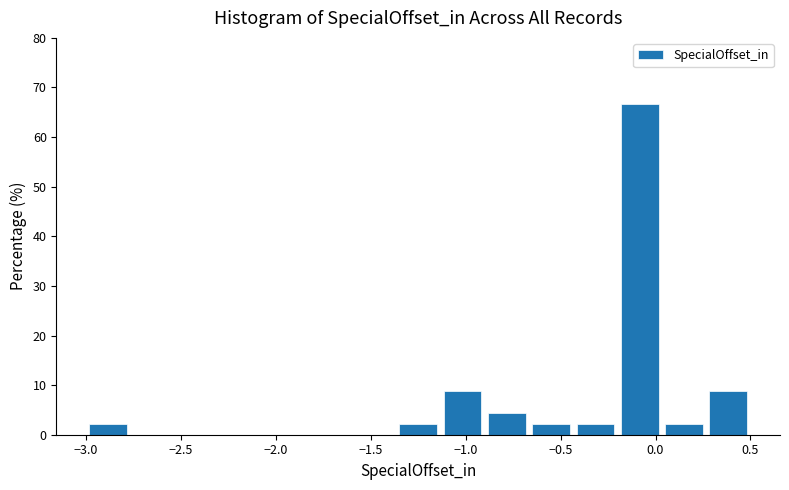

Reading left to right, transcribe this chart: for each bar, give the range it covers on the x-axis and its height. Neither the bar edges nor the heights are printed on the chart, so give them approximately, as read against the axes.

-3.00 to -2.75: 2
-2.75 to -2.55: 0
-2.55 to -2.30: 0
-2.30 to -2.05: 0
-2.05 to -1.85: 0
-1.85 to -1.60: 0
-1.60 to -1.35: 0
-1.35 to -1.15: 2
-1.15 to -0.90: 9
-0.90 to -0.65: 4
-0.65 to -0.45: 2
-0.45 to -0.20: 2
-0.20 to 0.05: 67
0.05 to 0.25: 2
0.25 to 0.50: 9